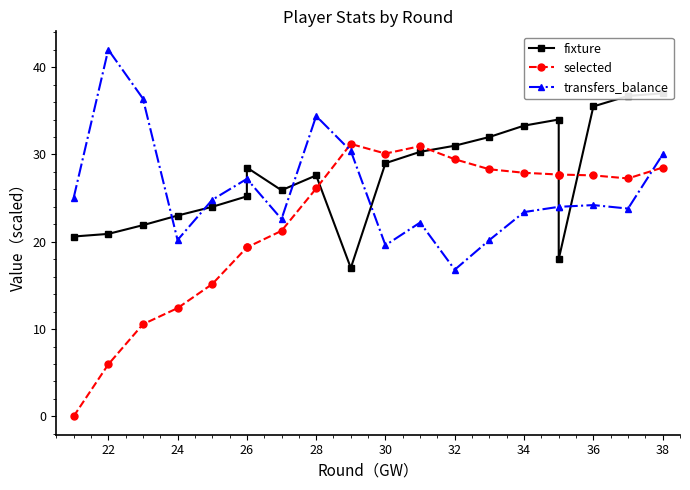

In transfers_balance, how many points are higher than both neighbors (excluding endpoints)?

4